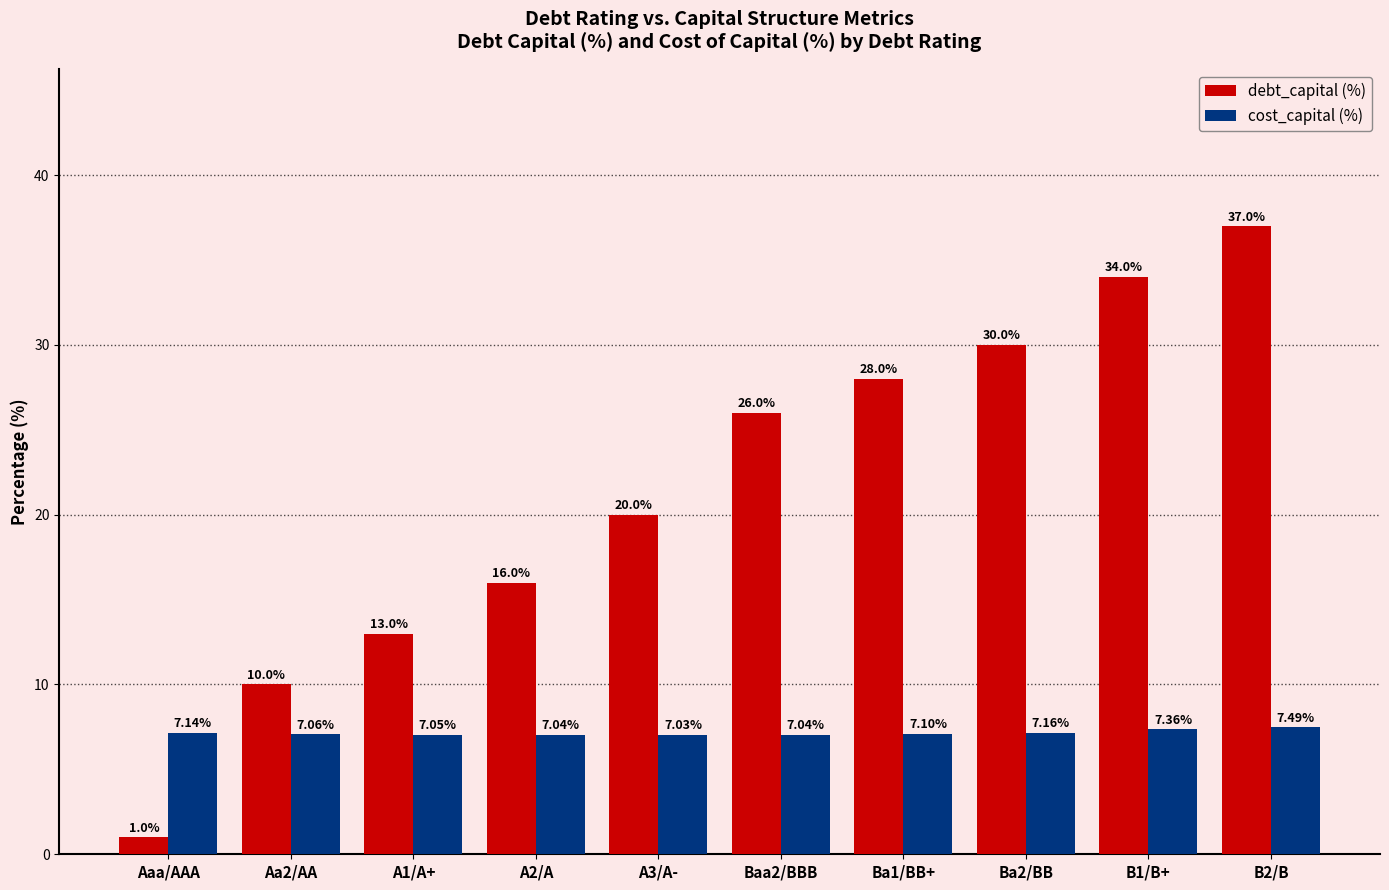

At which label does cost_capital (%) reach its minimum?

A3/A-